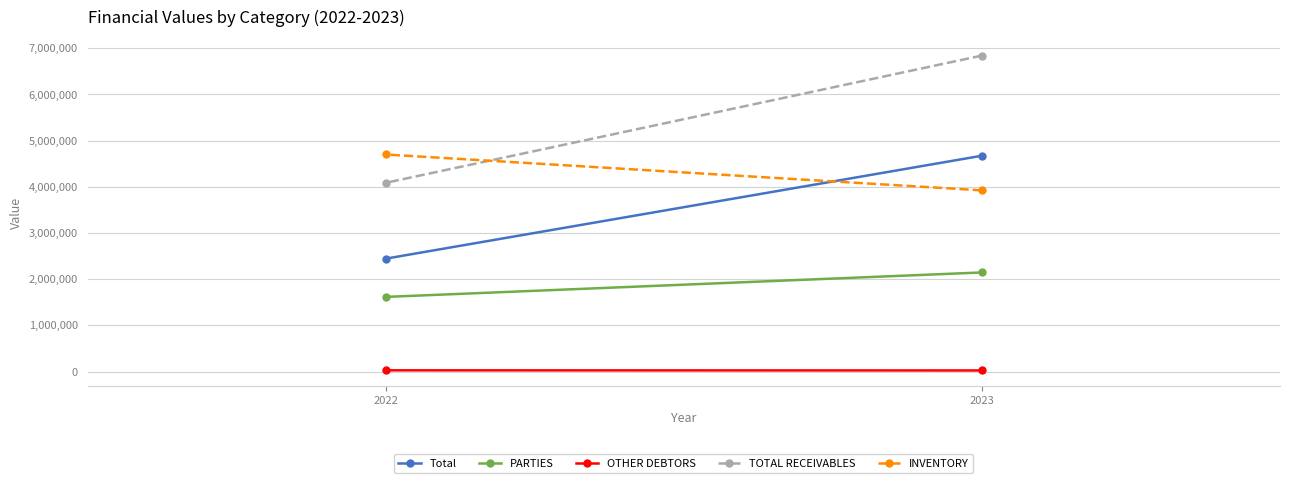

Which series has the largest range (max minus min)?

TOTAL RECEIVABLES